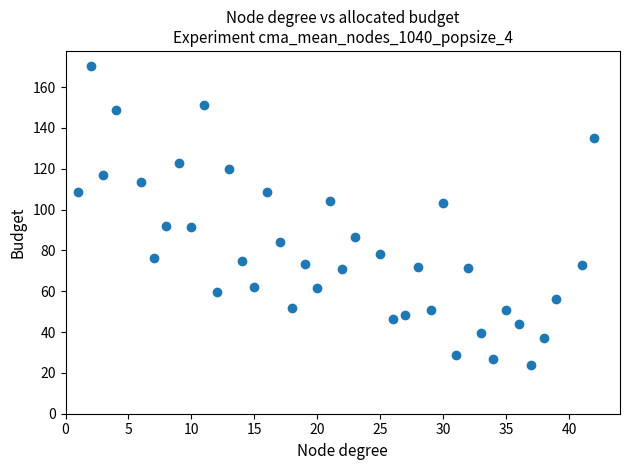

What is the range of Y values (max minus min)?

146.3